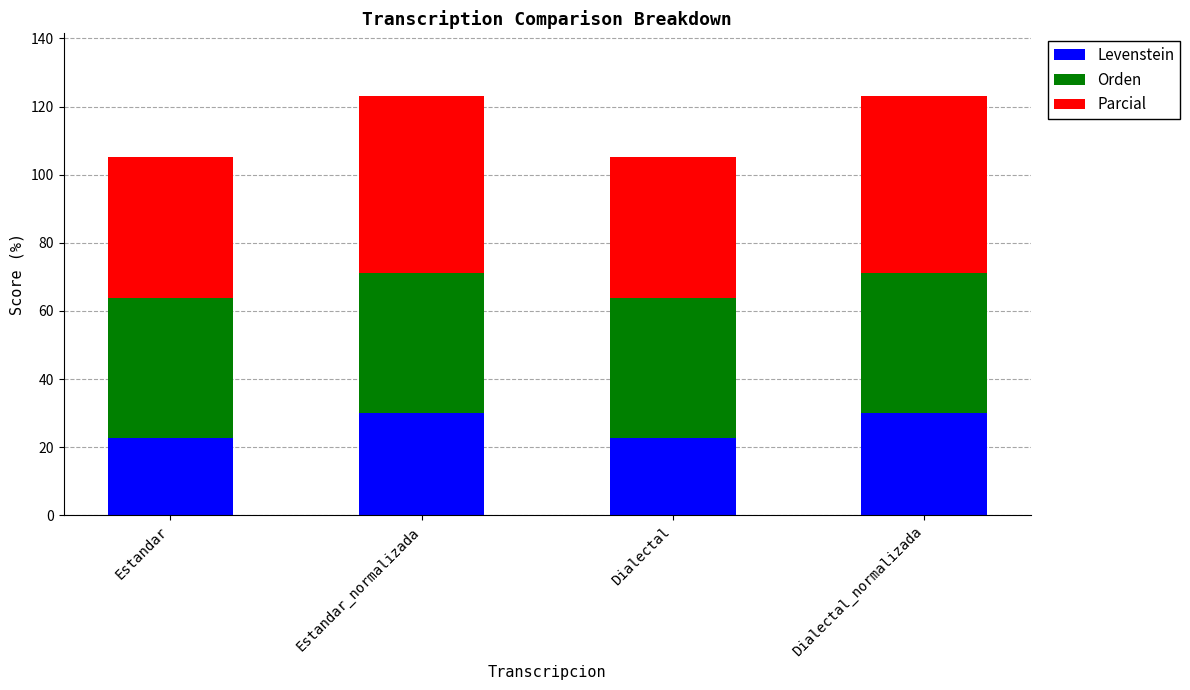

The value of Levenstein at Dialectal_normalizada is 40.6. True or false?

False